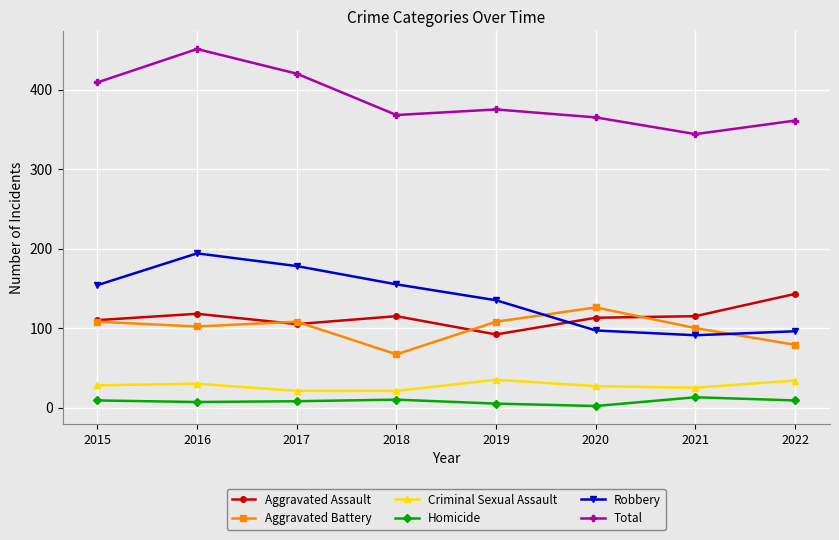

True or false: Aggravated Battery has a value of 220 at 2020.

False